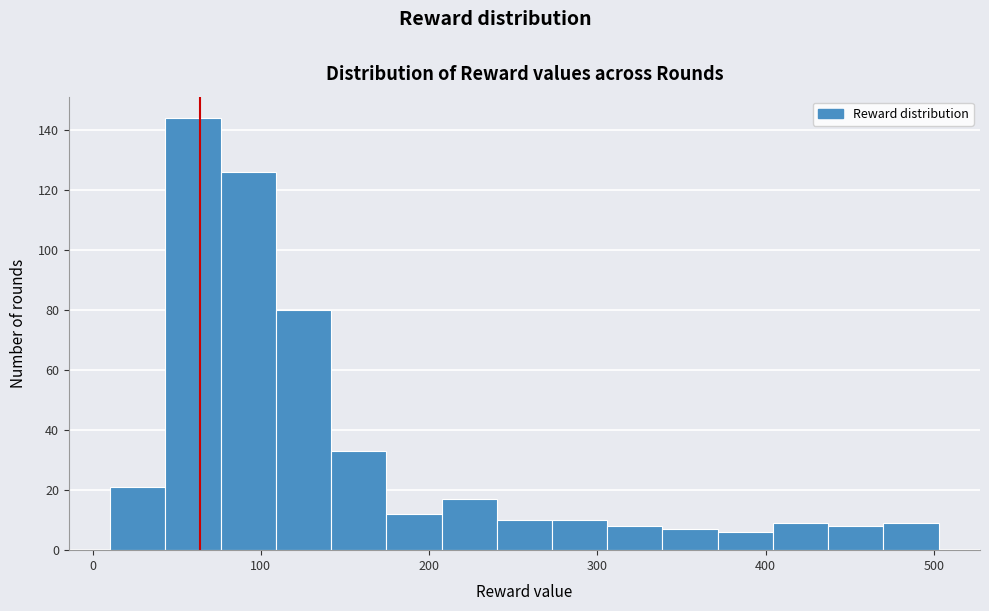

Read against the x-axis, roughly where is the centre of the tallest bar?

60